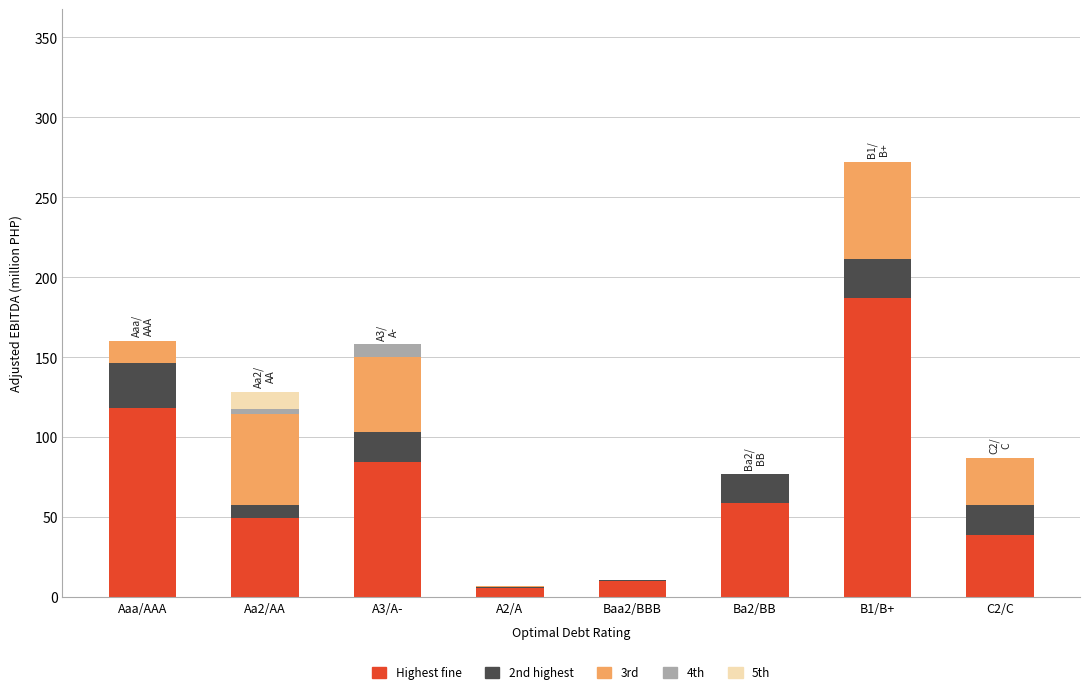

True or false: Highest fine has a value of 58.8 at Ba2/BB.

True